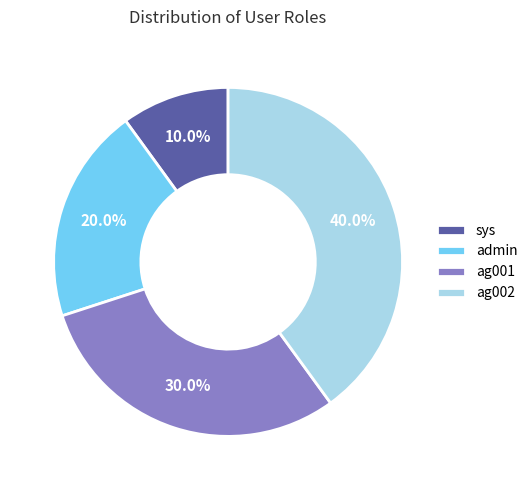

What is the largest slice in the pie chart?

ag002